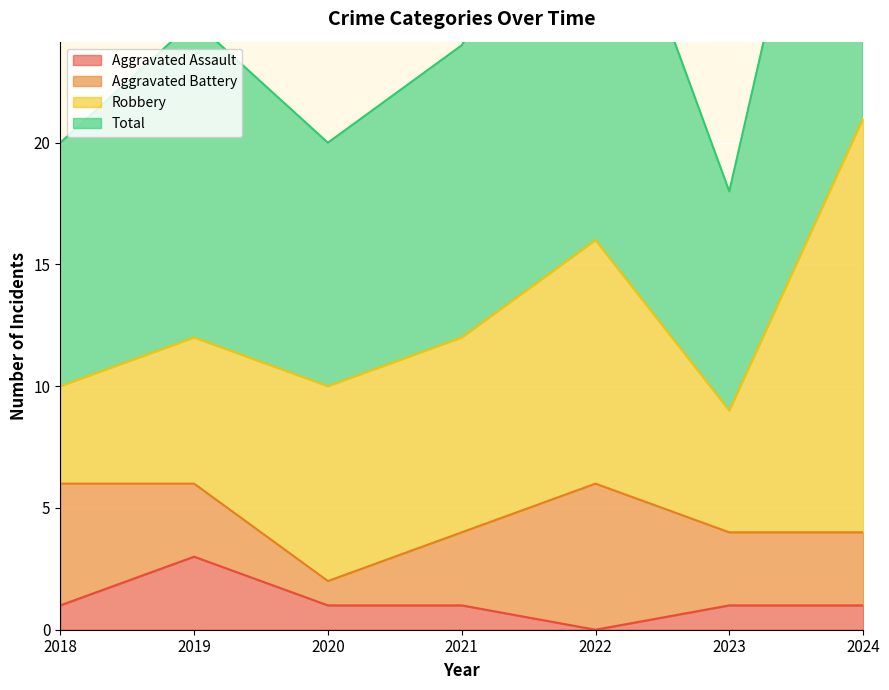

Is the value of Aggravated Assault at 2021 greater than the value of Total at 2022?

No